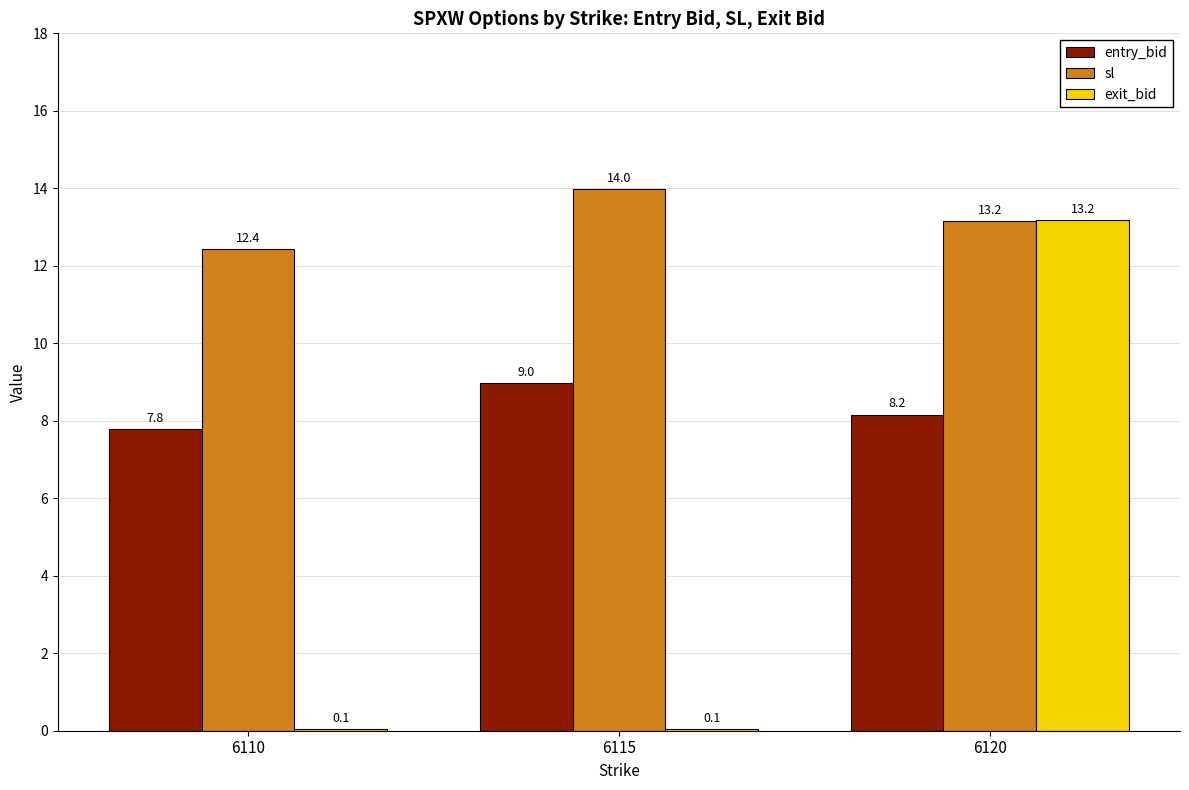

Where is sl nearest to the value 13?

6120